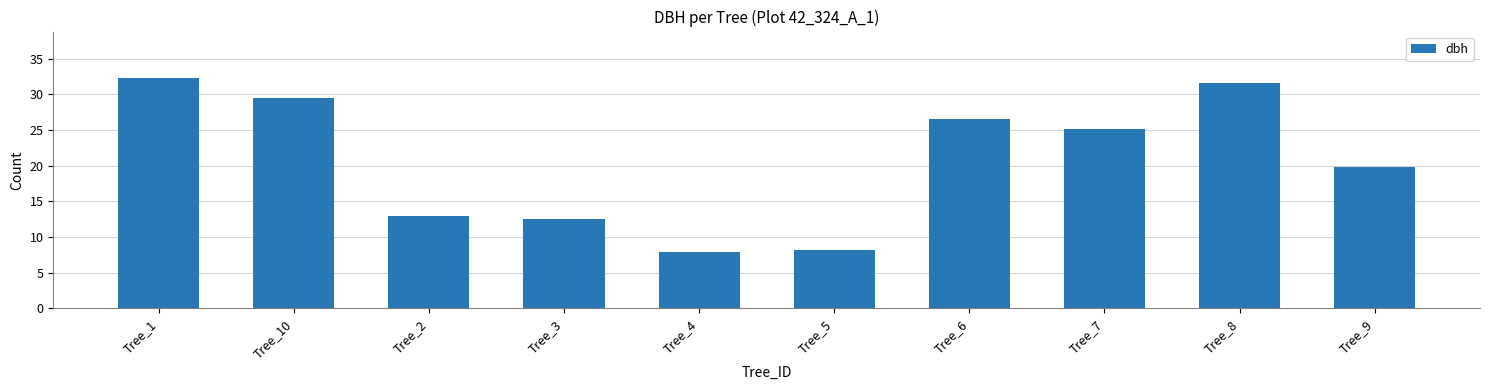

What is the label of the 8th bar from the left?

Tree_7